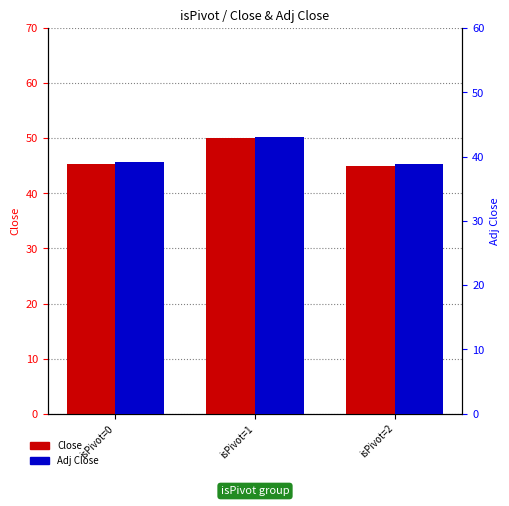

Which category has the highest value in the Close series?

isPivot=1